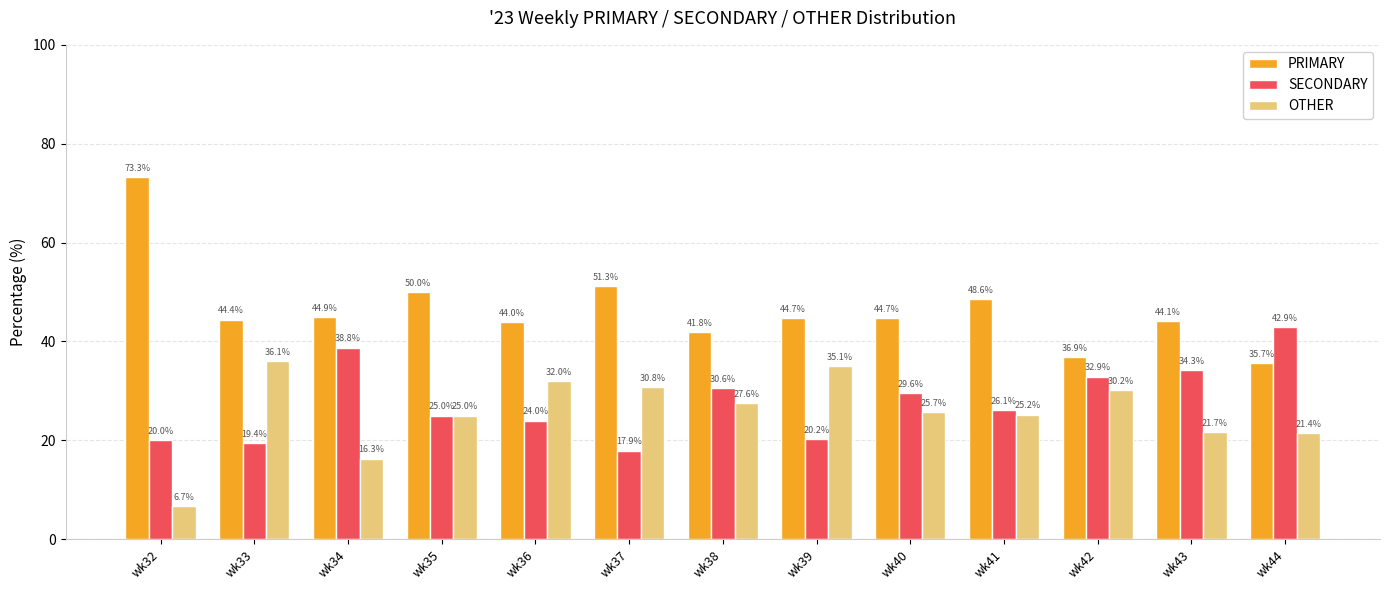

How many bars are there in total?

39